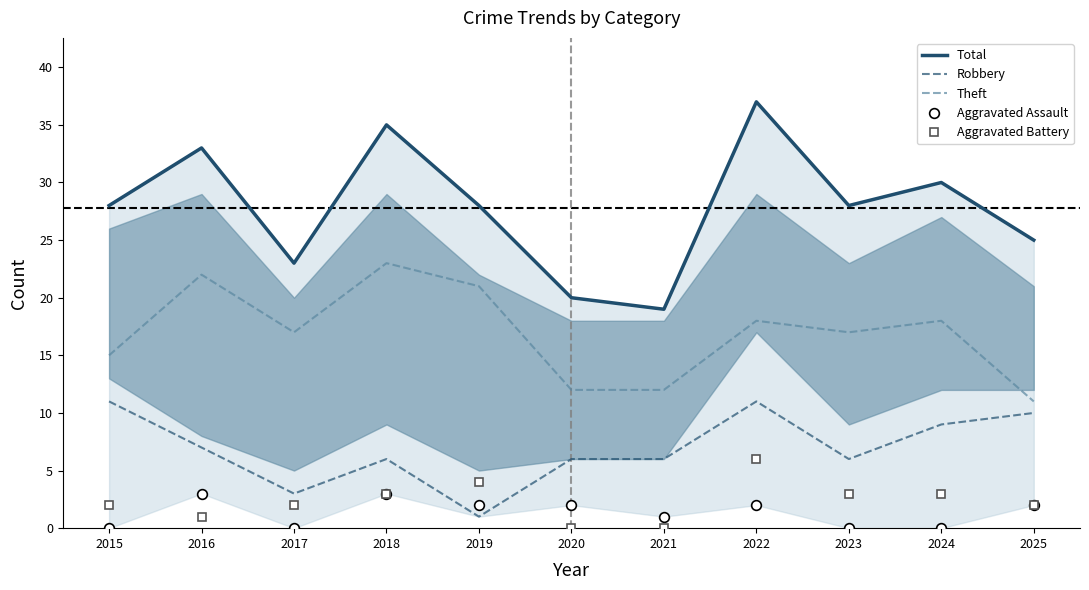

Between 2018 and 2019, which series saw the biggest shift?

Total